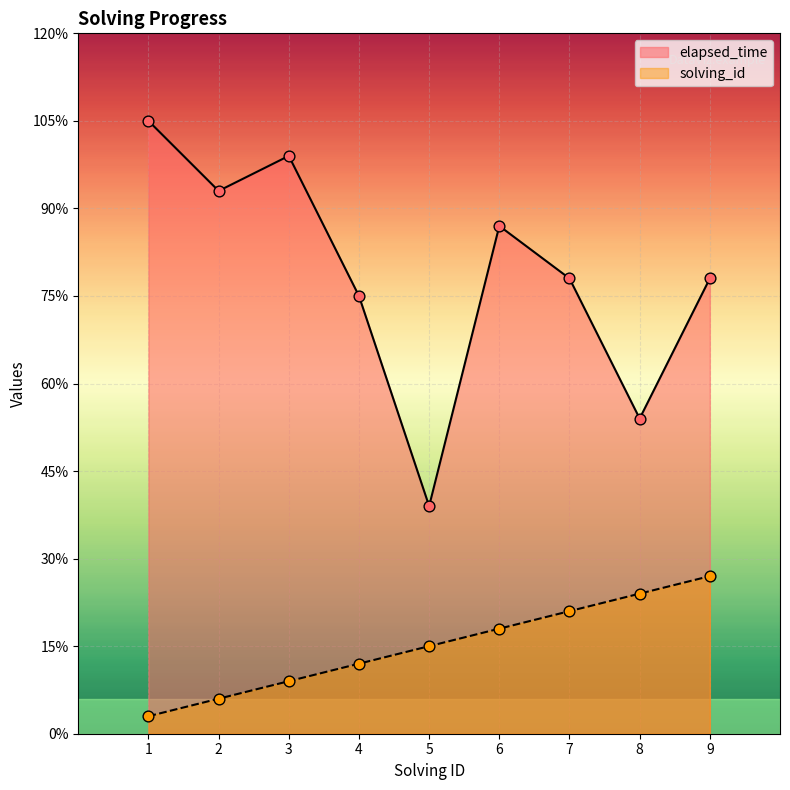

Which series reaches the minimum Y coordinate?

solving_id